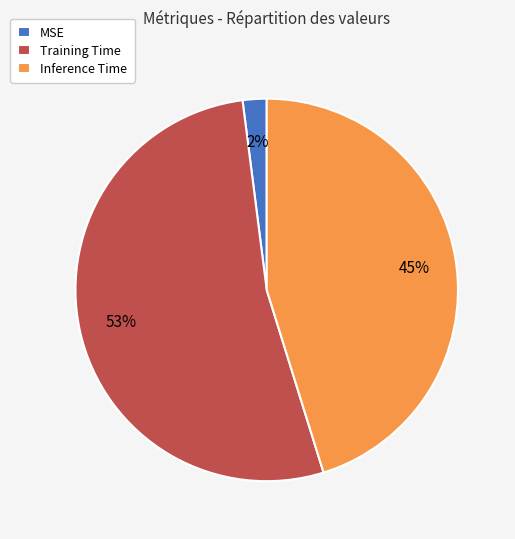

Between MSE and Inference Time, which is larger?

Inference Time